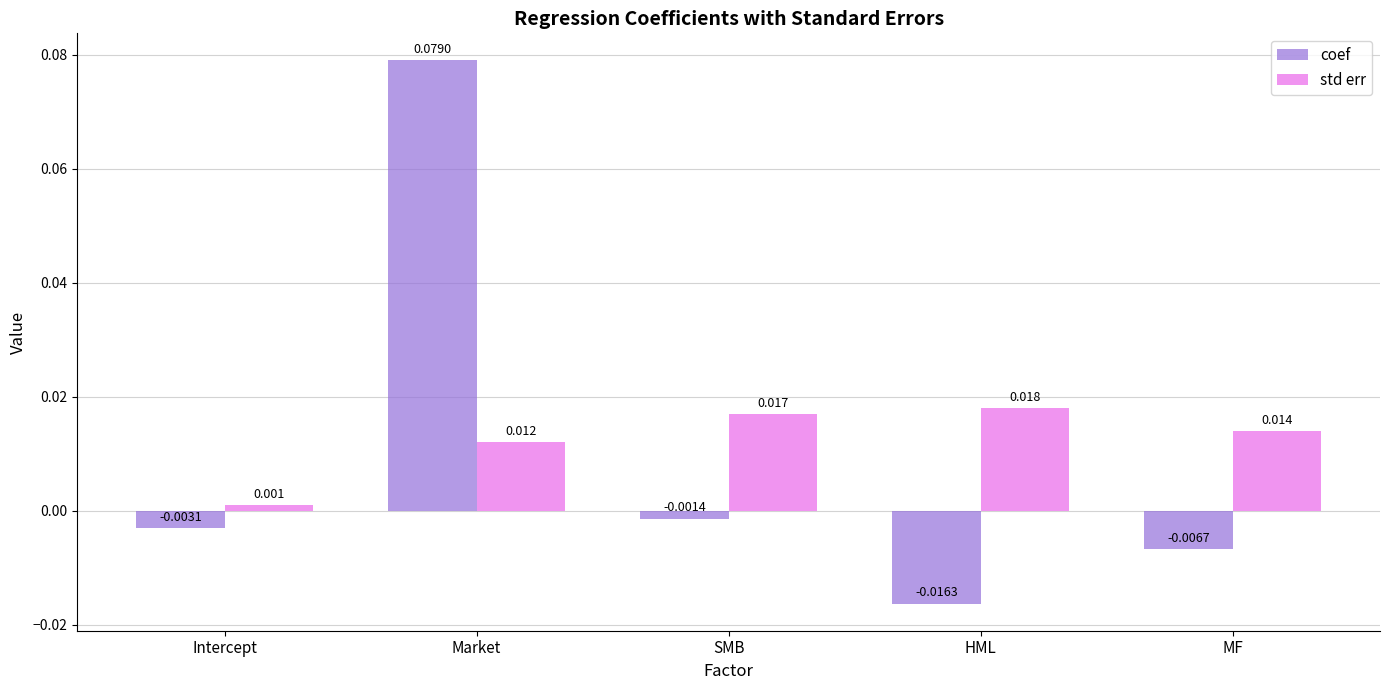

How many positive values does the coef series have?

1